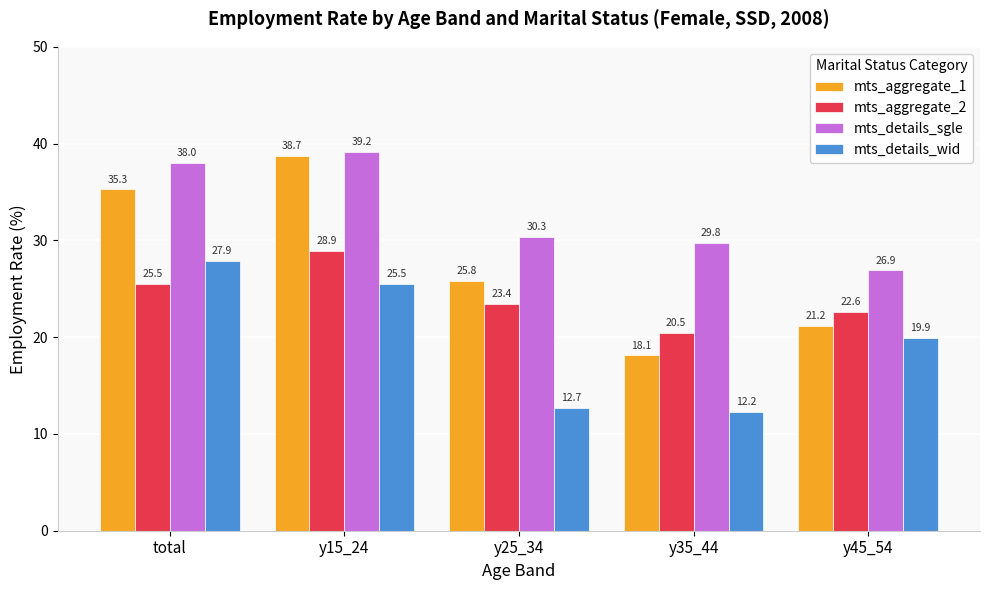

Read the mts_aggregate_2 value at y35_44.

20.5